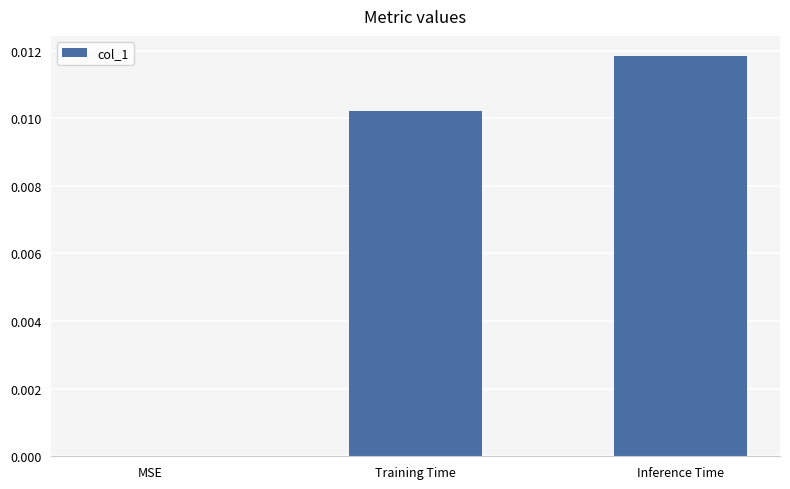

Does the chart contain stacked bars?

No